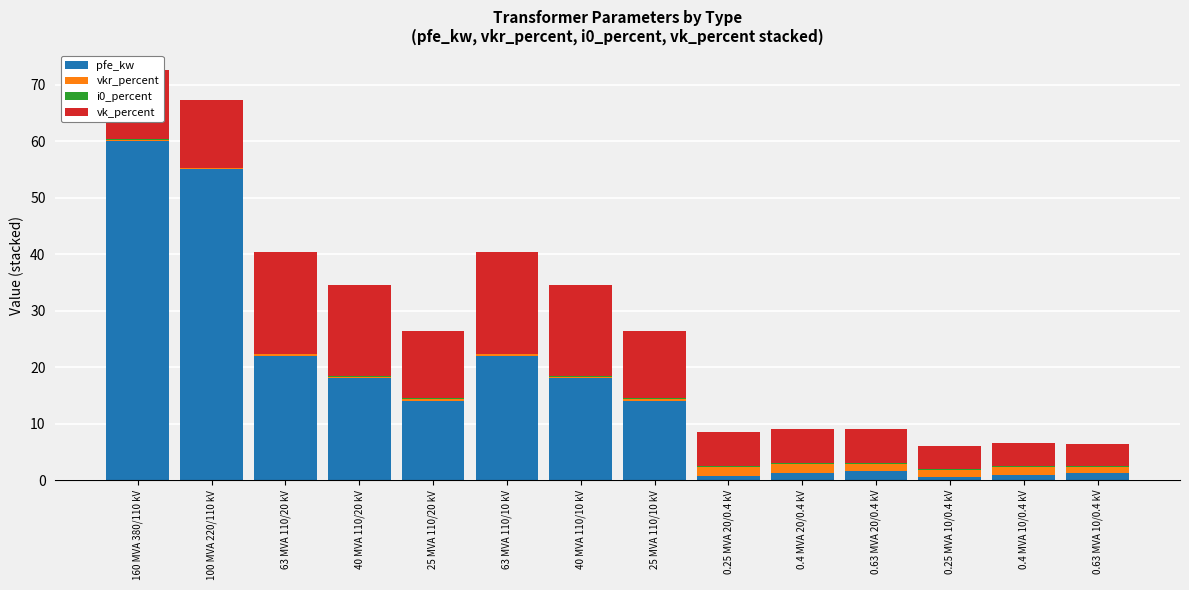

True or false: pfe_kw has a value of 23.4 at 25 MVA 110/10 kV.

False